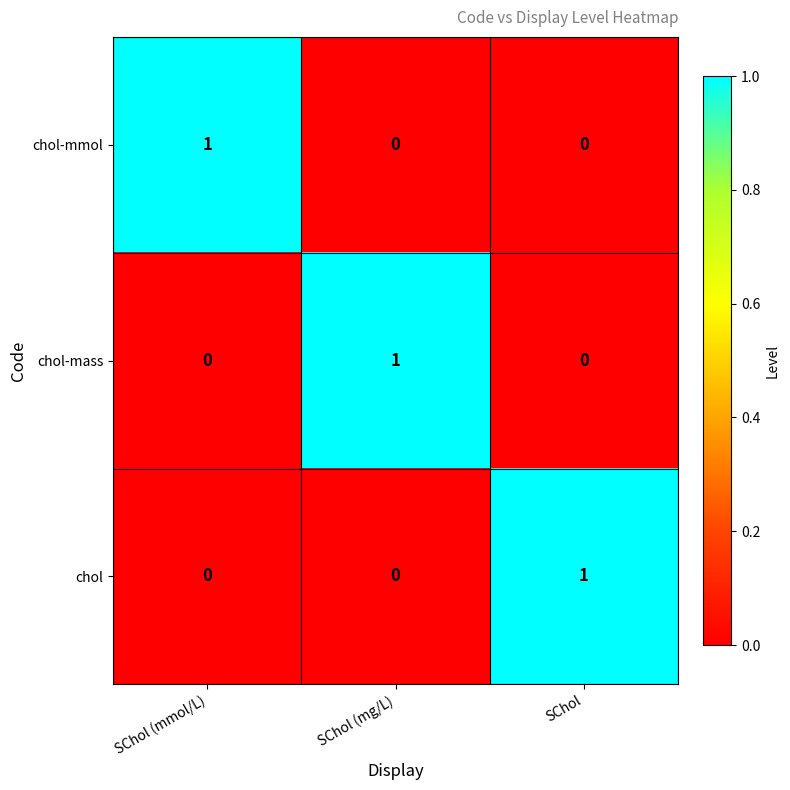

Is it true that chol-mass equals 1 at SChol (mg/L)?

True